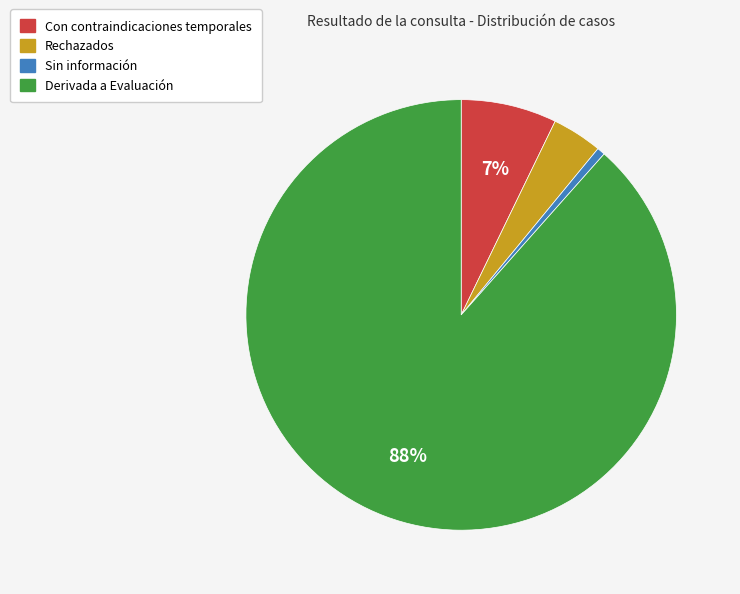

To the nearest percent, what is the difference between the Rechazados and Con contraindicaciones temporales slice percentages?

3%